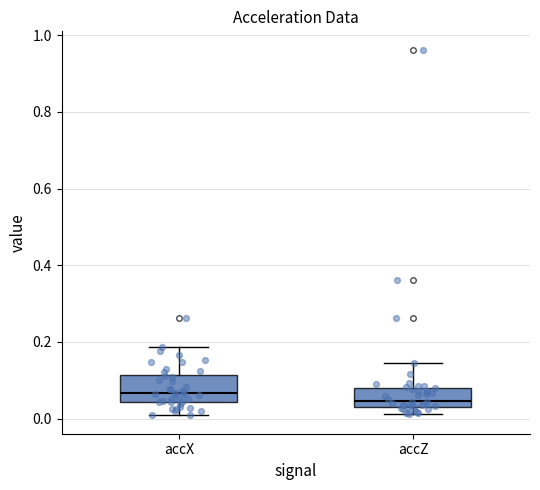

Reading left to right, read every box against the y-axis: the position of its median line, the range the box covers, and the ends of its whiskers. The values are not printed on the chart, so give them approximately, as read against the axis.

accX: median 0.06, box 0.04 to 0.12, whiskers 0.00 to 0.18
accZ: median 0.04 (just above the box's lower edge), box 0.04 to 0.08, whiskers 0.02 to 0.14